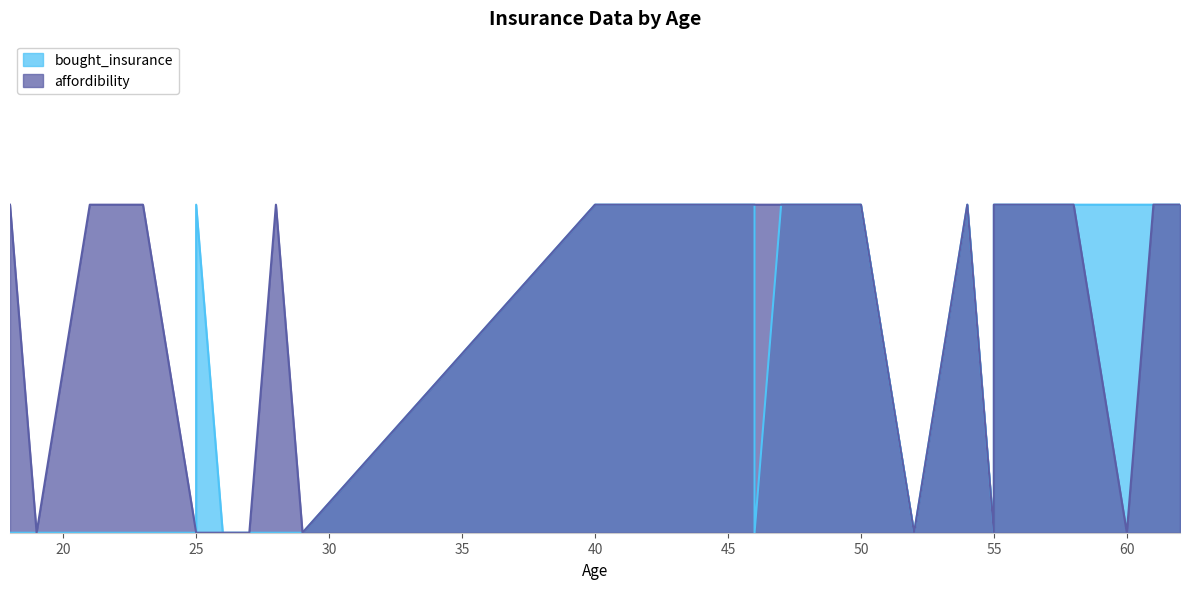

How many data points does each series have?

28